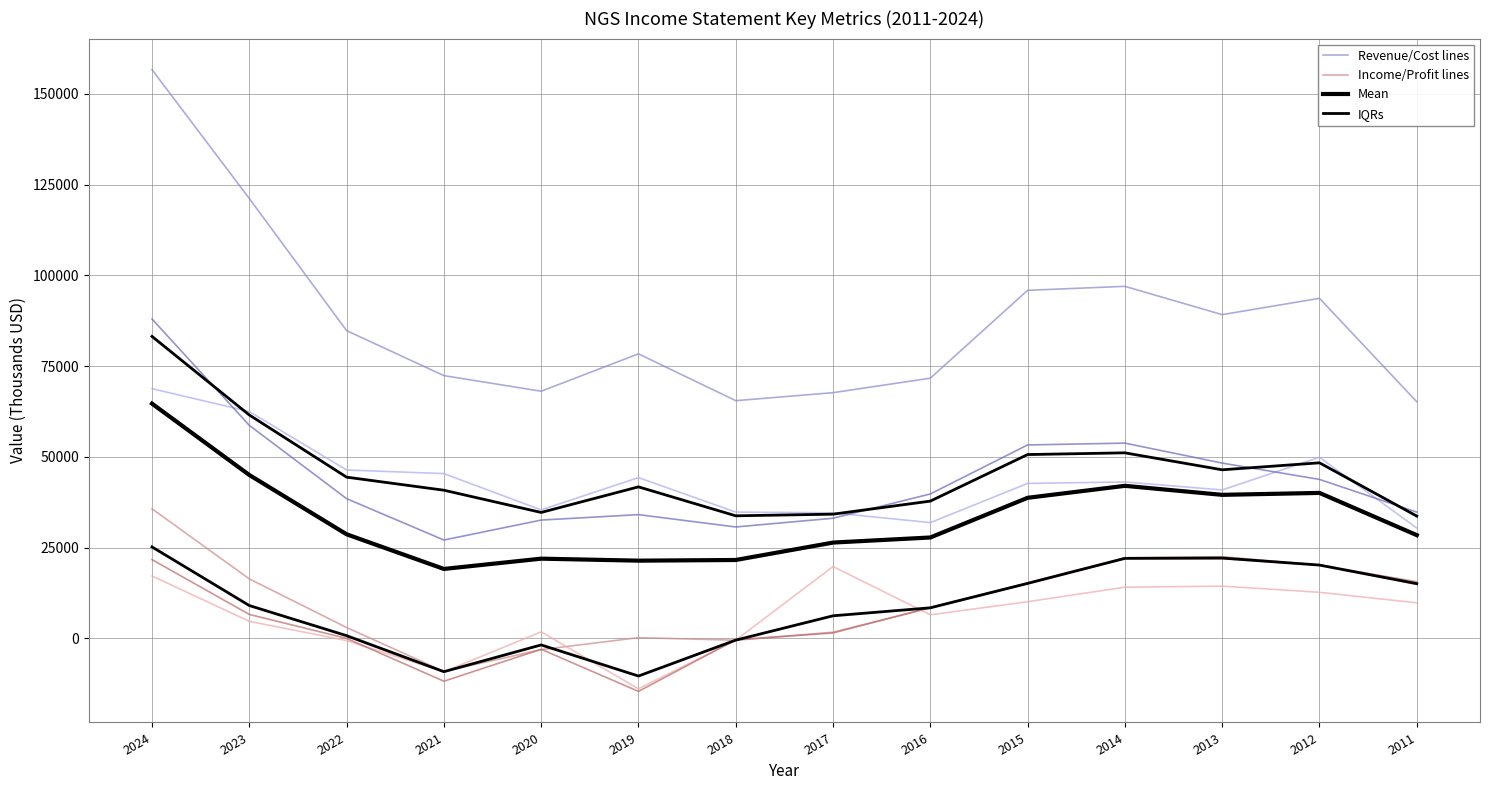

Is the value of Operating Income or Loss at 2018 greater than the value of Cost of Revenue at 2017?

No